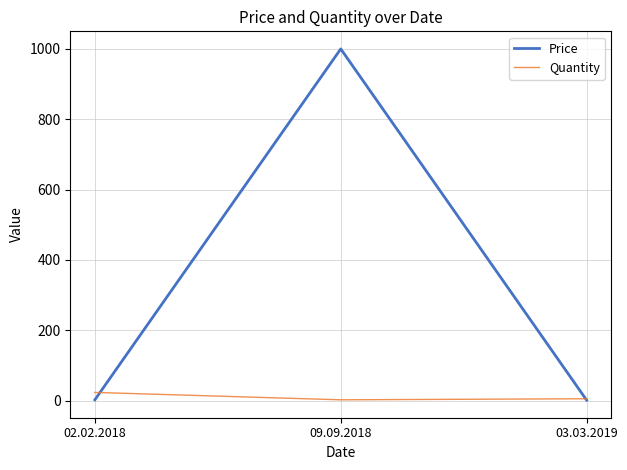

What is the highest value of the Quantity series?

23